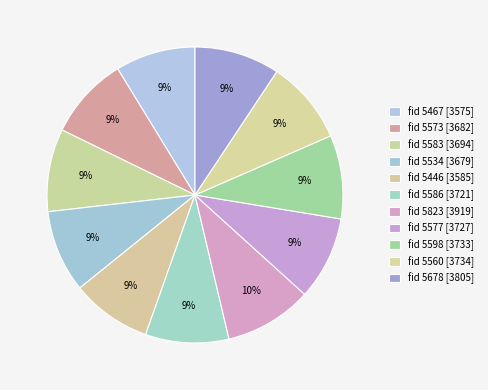

What is the smallest slice in the pie chart?

5467